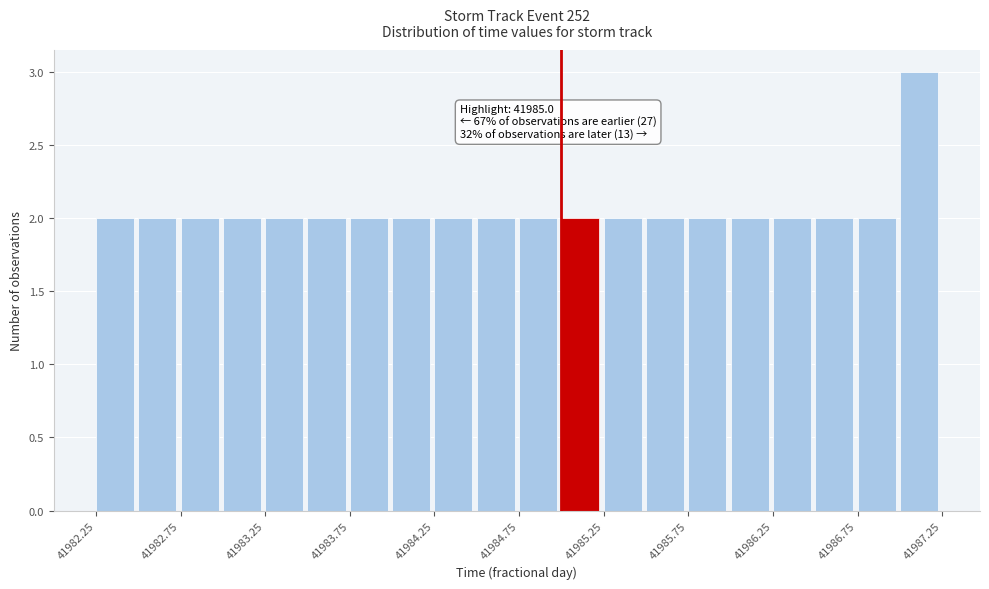

Over which range of the x-axis is the bar tallest?

41987.00 to 41987.25